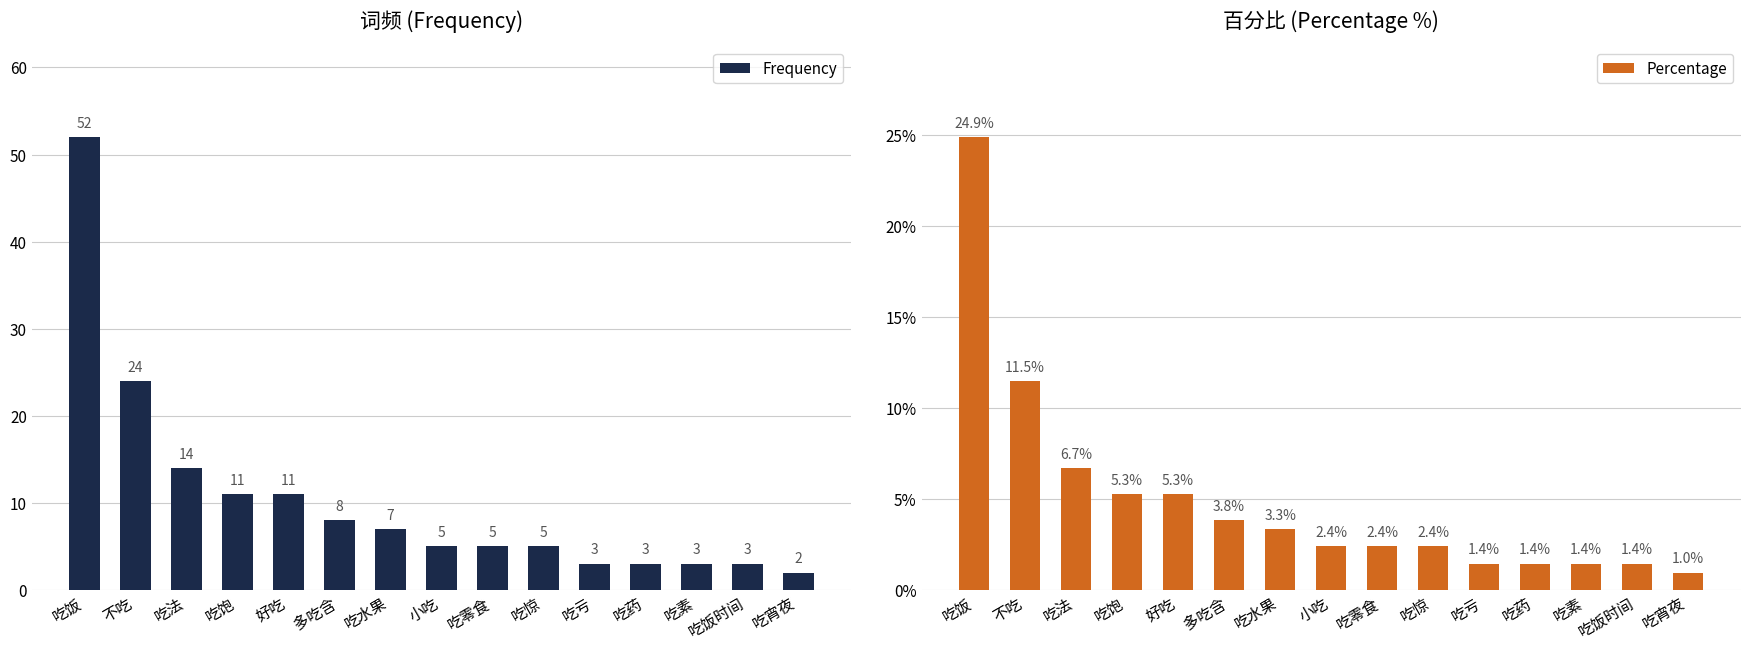

True or false: Frequency has a value of 14.0 at 吃法.

True